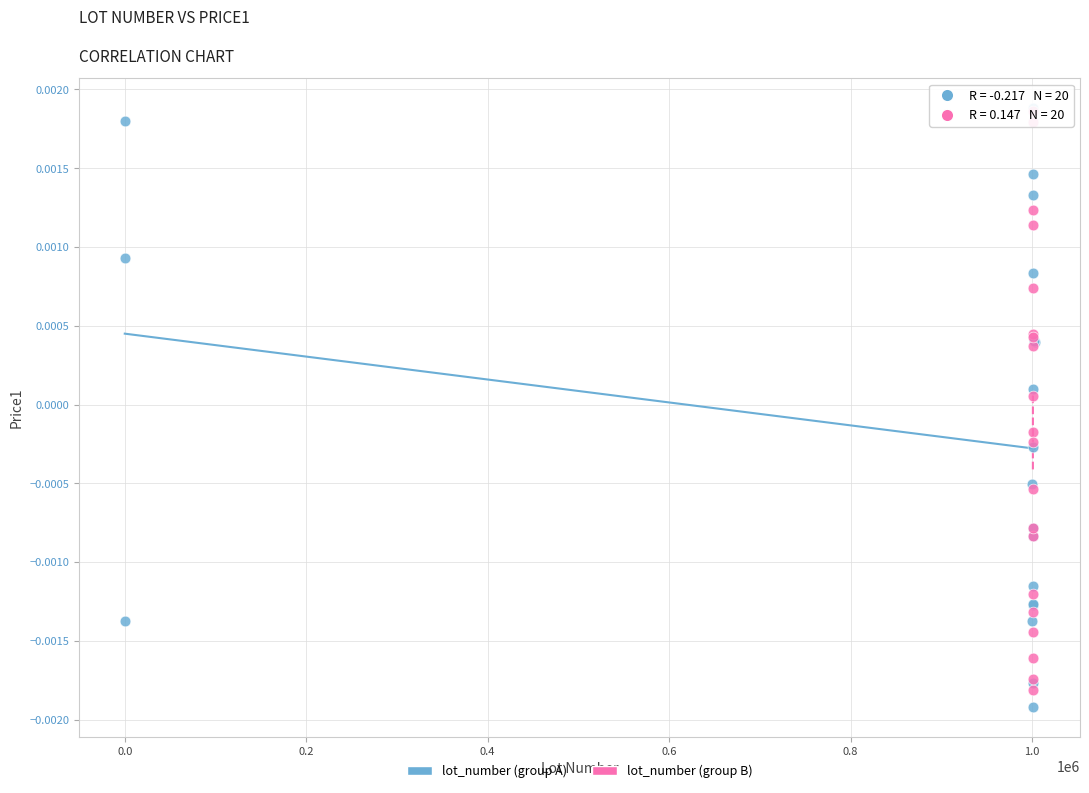

Which series contains the lowest Y value?

lot_number (group A)